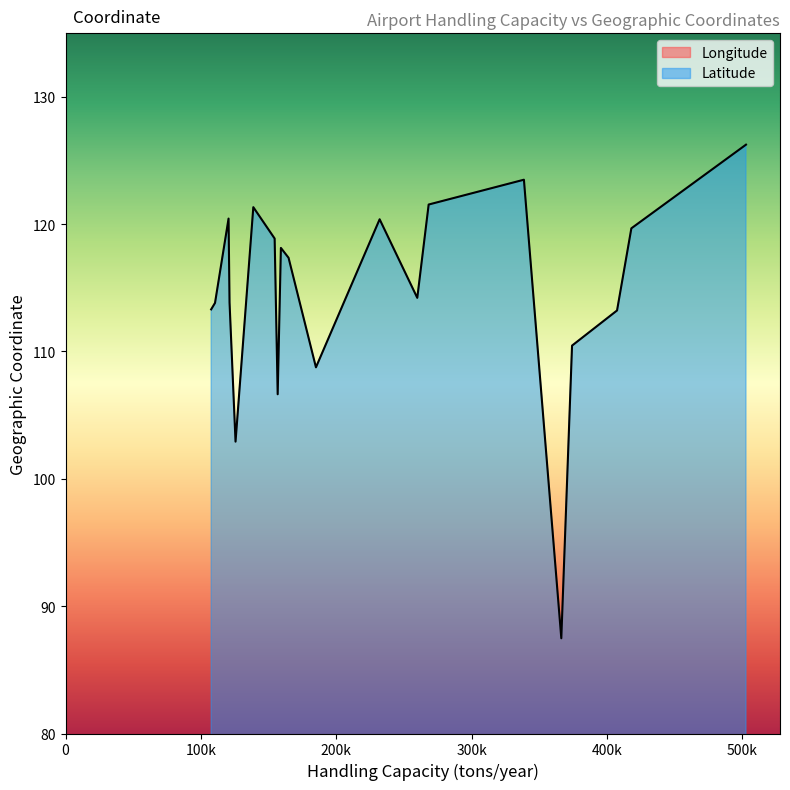

True or false: Longitude and Latitude intersect in this chart.

False